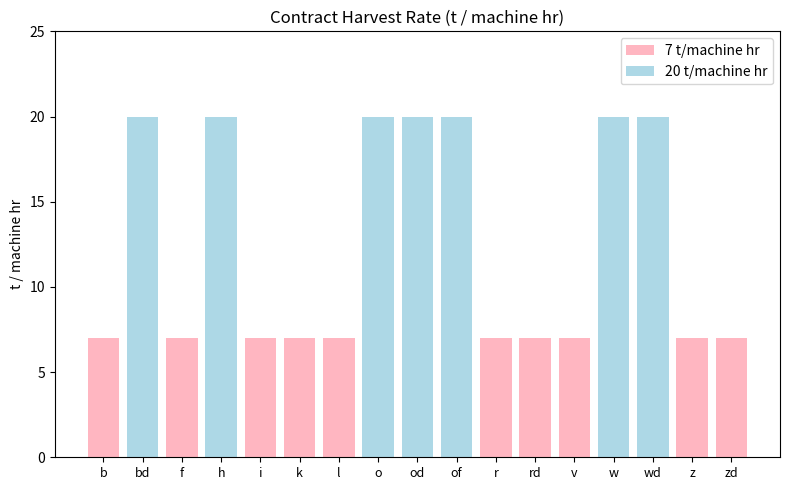

Reading right to left, transcribe all the data shown in this chart.

7	7	20	20	7	7	7	20	20	20	7	7	7	20	7	20	7